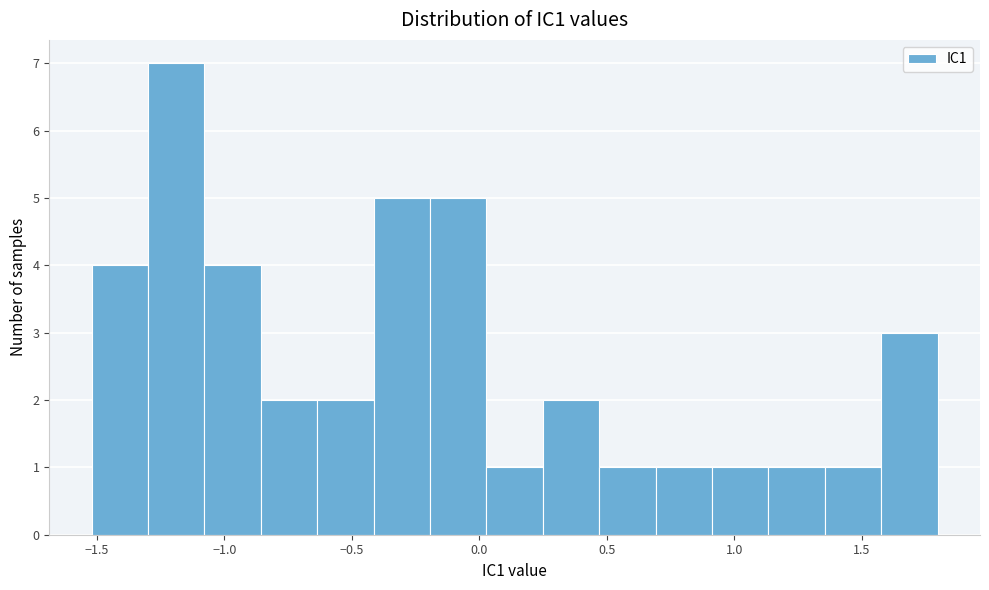

Over which range of the x-axis is the bar tallest?

-1.30 to -1.10